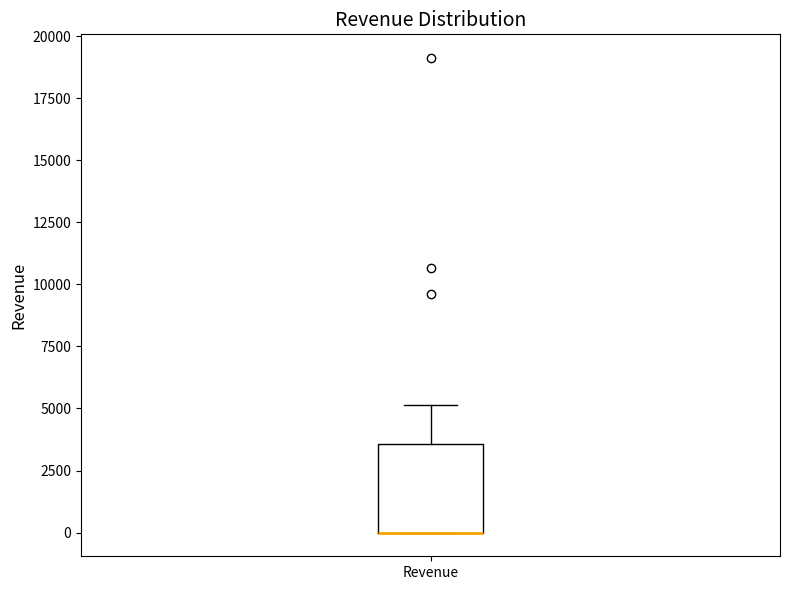

Transcribe this box plot: give where the median line is, the range the box spans, and where the two whiskers end, as read against the y-axis. The values are not printed on the chart, so give them approximately, as read against the axis.

median 0 (drawn on the box's lower edge), box 0 to 3500, whiskers 0 to 5000